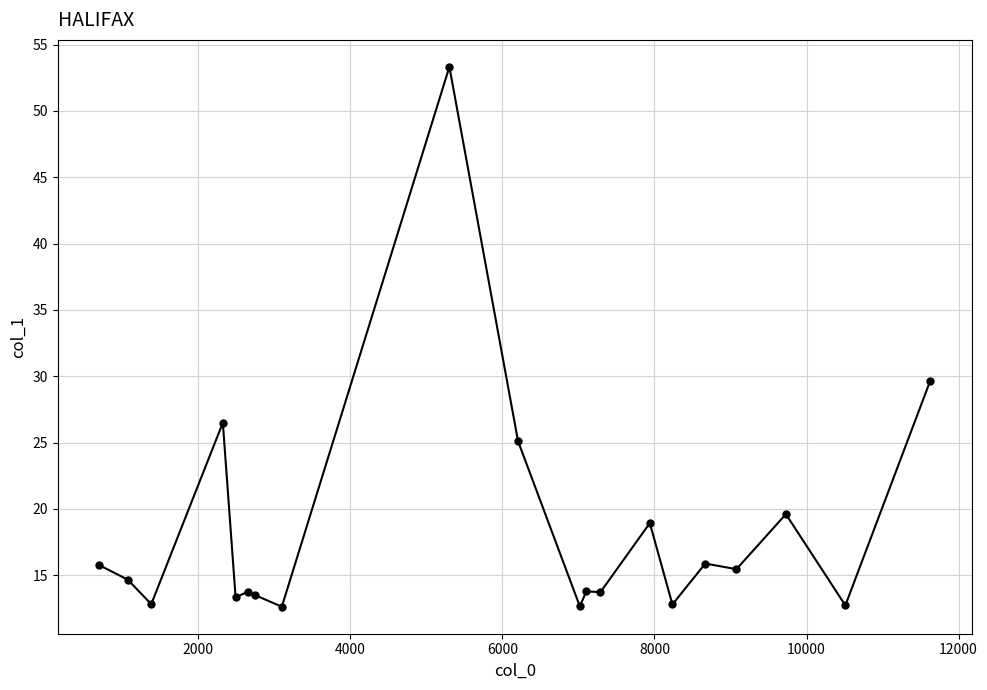

What is the maximum value shown in the chart?

53.3